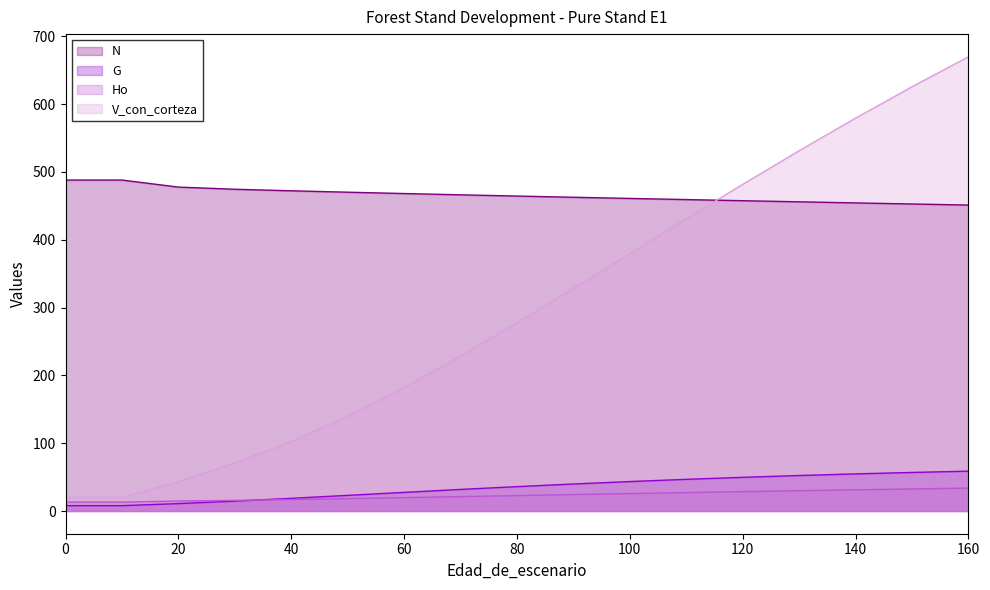

At which category is the sum across all series the highest?

160